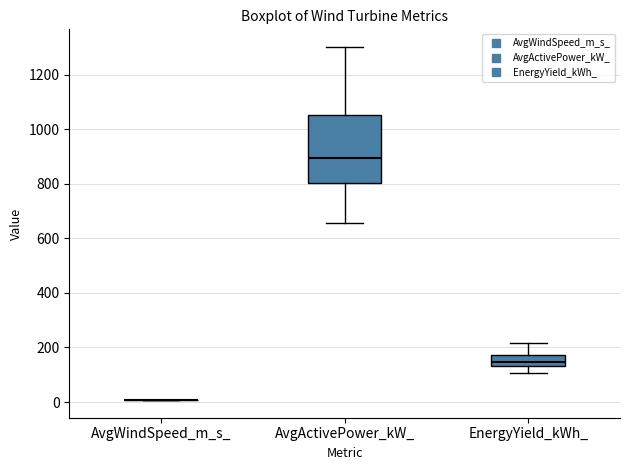

Reading left to right, read every box against the y-axis: the position of its median line, the range the box covers, and the ends of its whiskers. The values are not printed on the chart, so give them approximately, as read against the axis.

AvgWindSpeed_m_s_: box collapsed to a line at 0, whiskers 0 to 0
AvgActivePower_kW_: median 900, box 800 to 1060, whiskers 660 to 1300
EnergyYield_kWh_: median 140 (inside the box), box 140 to 180, whiskers 100 to 220